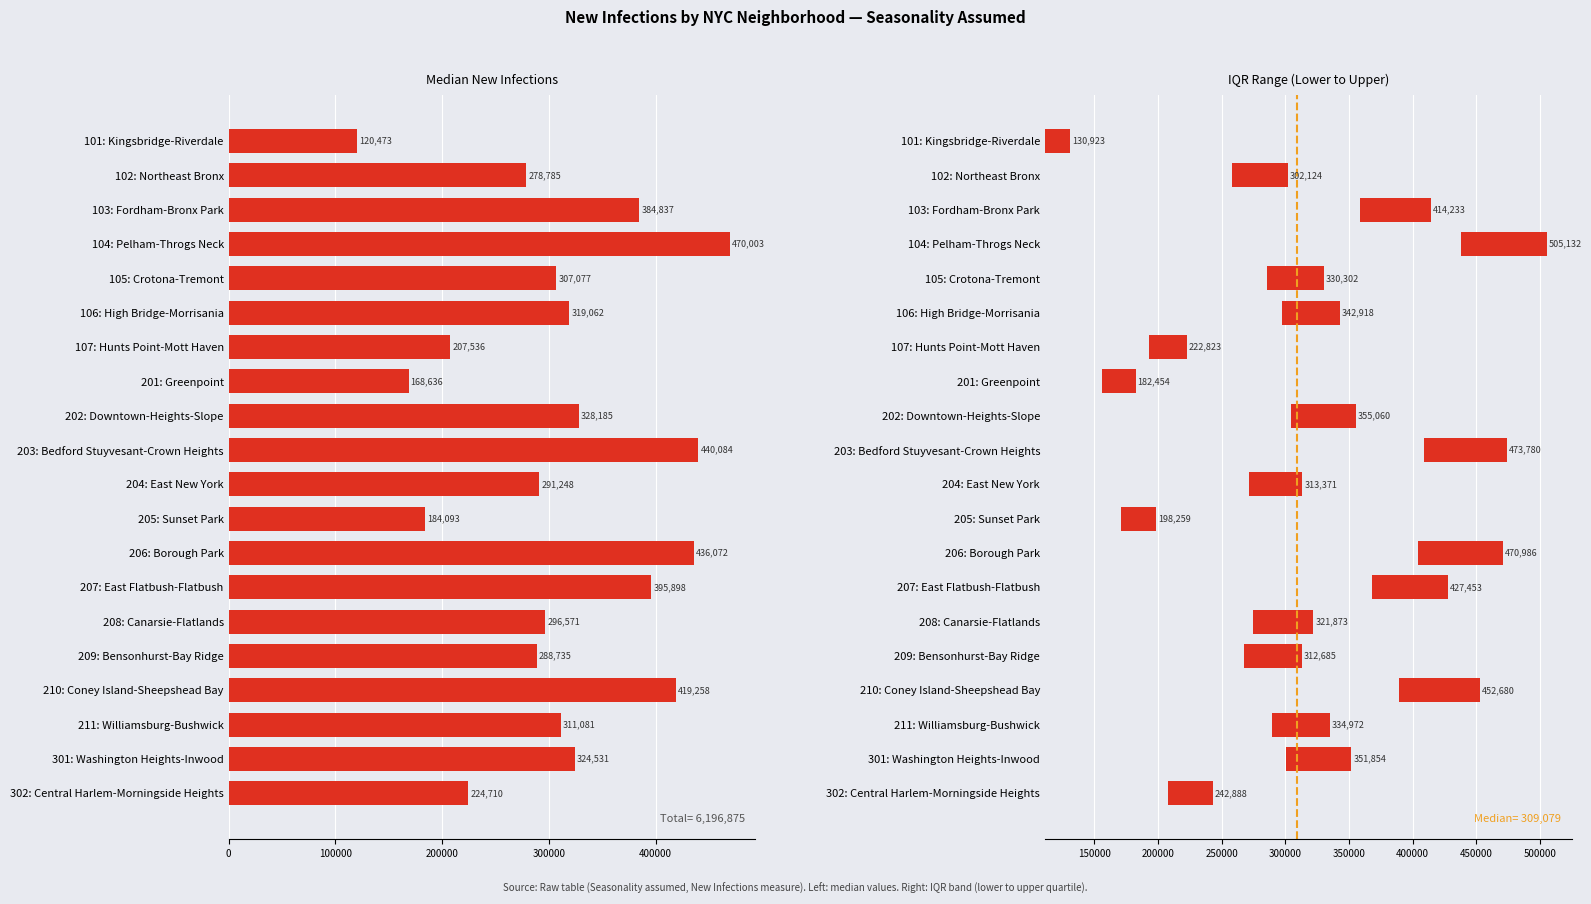

What is the difference between the median values at 301: Washington Heights-Inwood and 207: East Flatbush-Flatbush?

71367